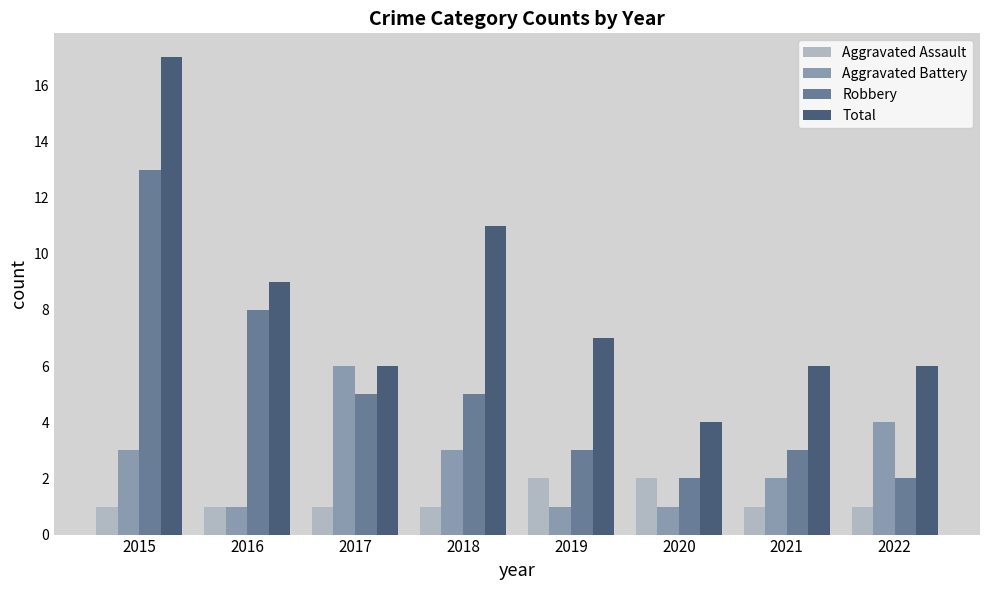

Rank the series by their maximum value, from lowest to highest.

Aggravated Assault, Aggravated Battery, Robbery, Total